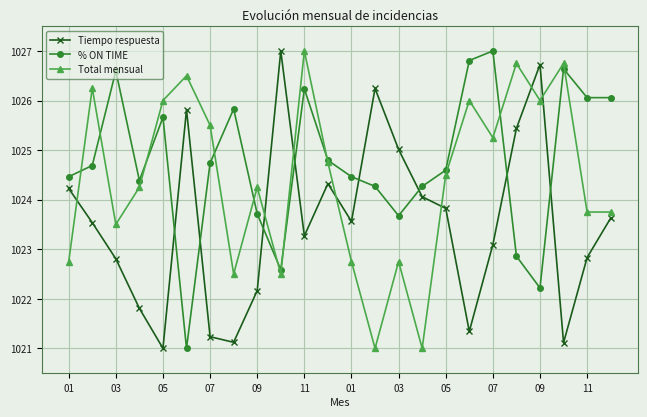

What is the lowest value of the Tiempo respuesta series?

1021.0